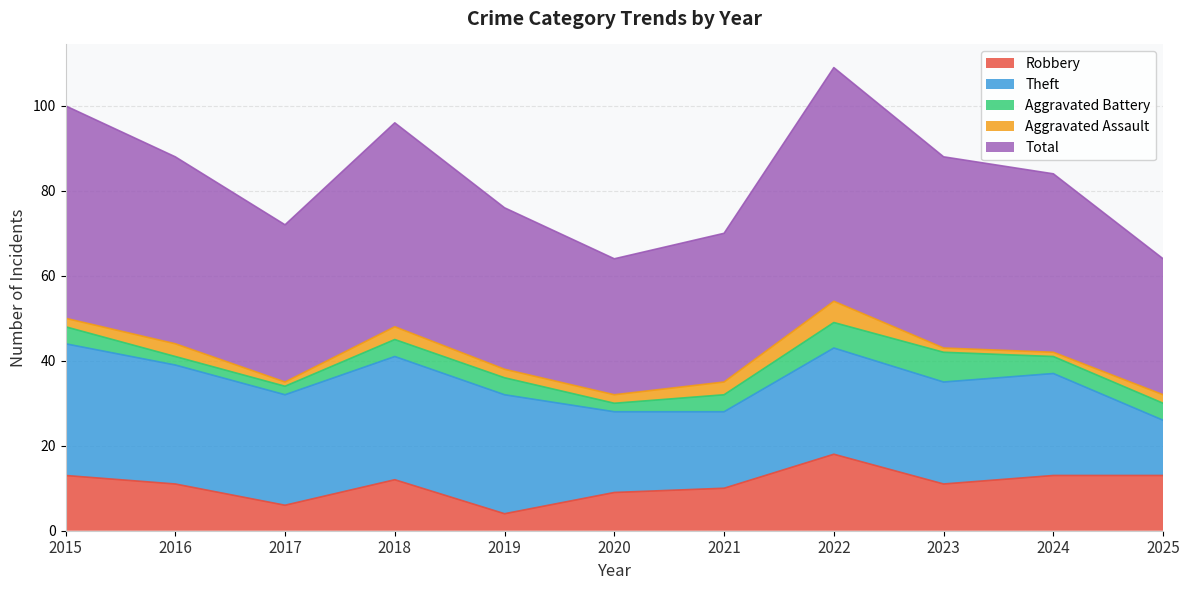

What is the sum of all Robbery values?

120